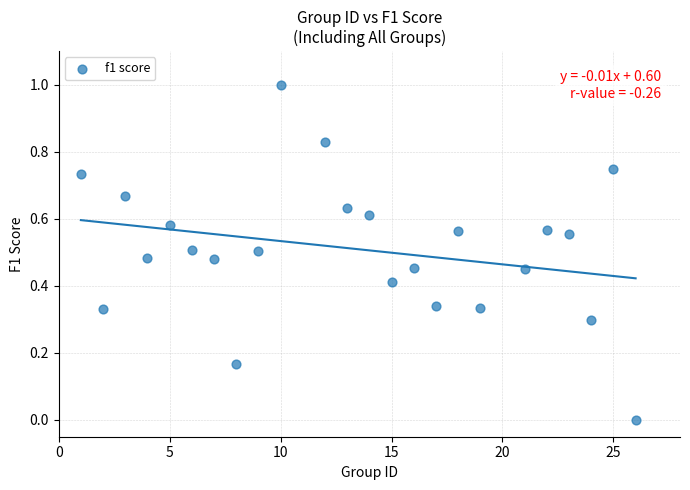

What is the range of X values (max minus min)?

25.0